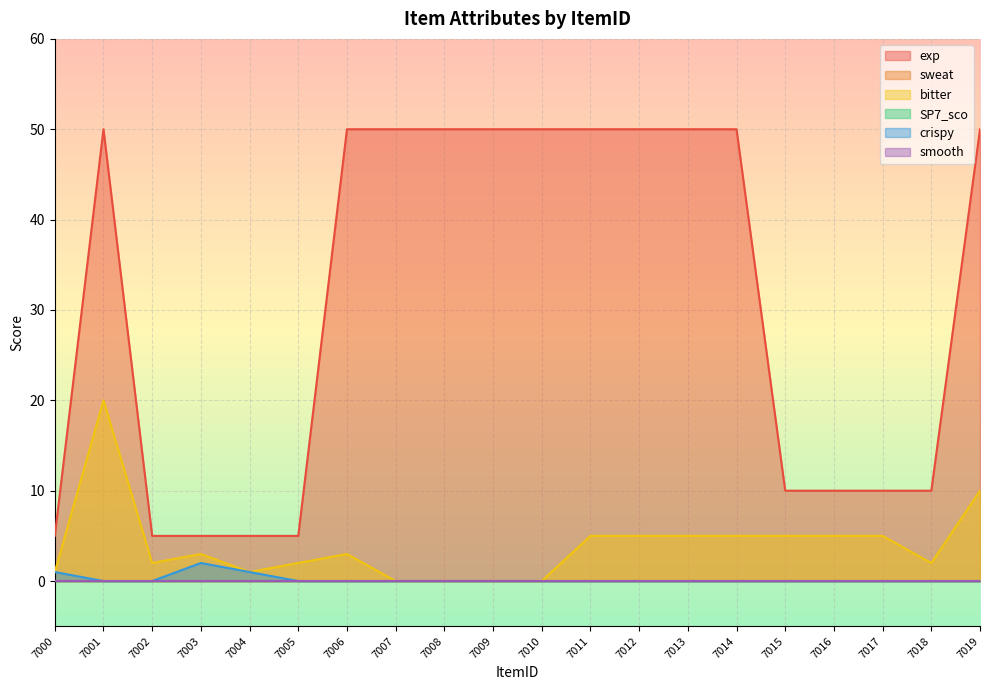

What is the difference between the maximum and minimum values in the exp series?

45